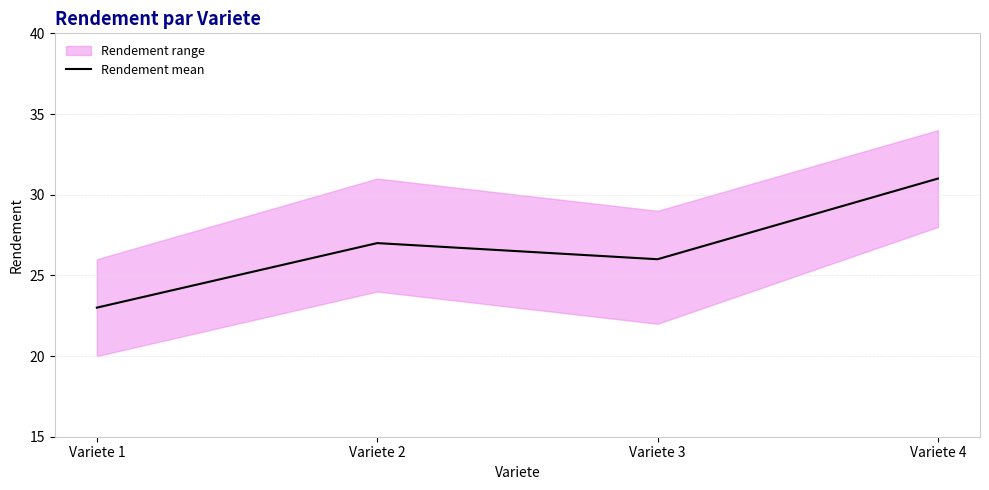

Is it true that the value at Variete 4 is 8?

False